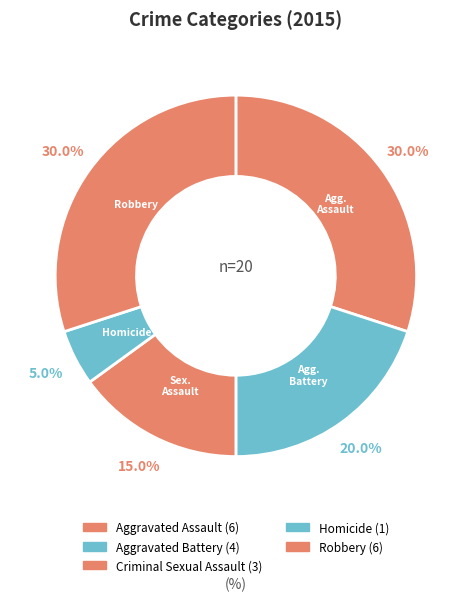

How many segments does this pie chart have?

5